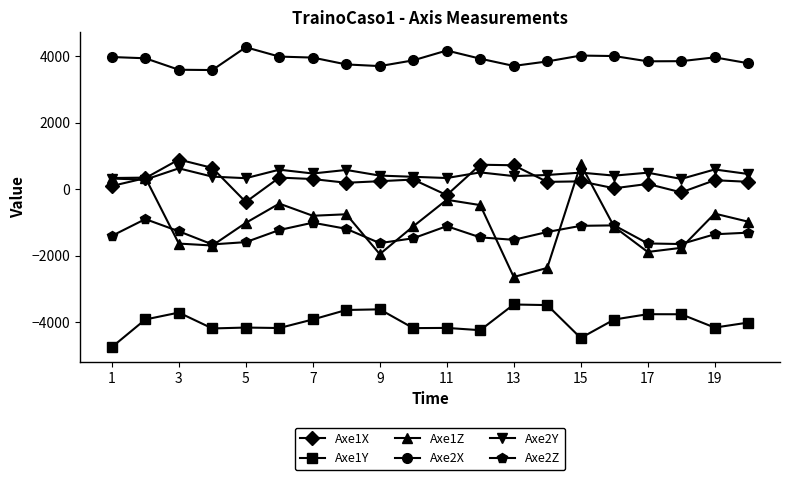

Which series has the largest range (max minus min)?

Axe1Z